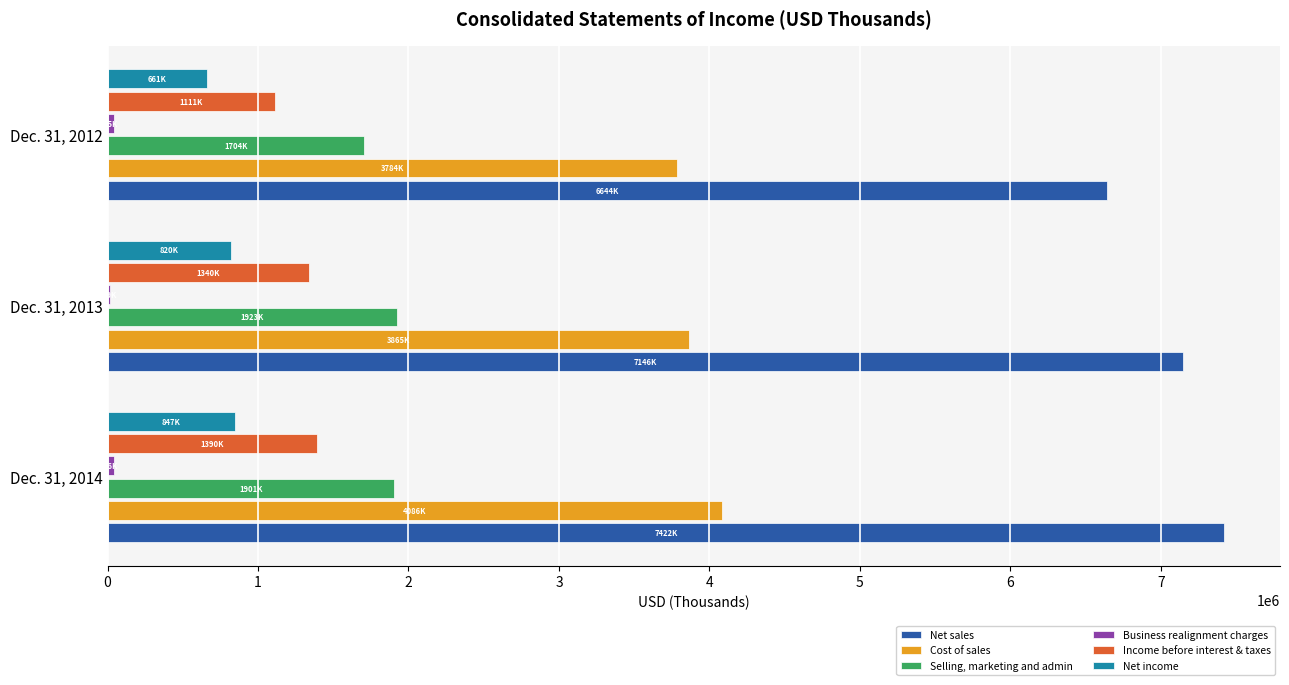

What is the highest value of the Net sales series?

7421768